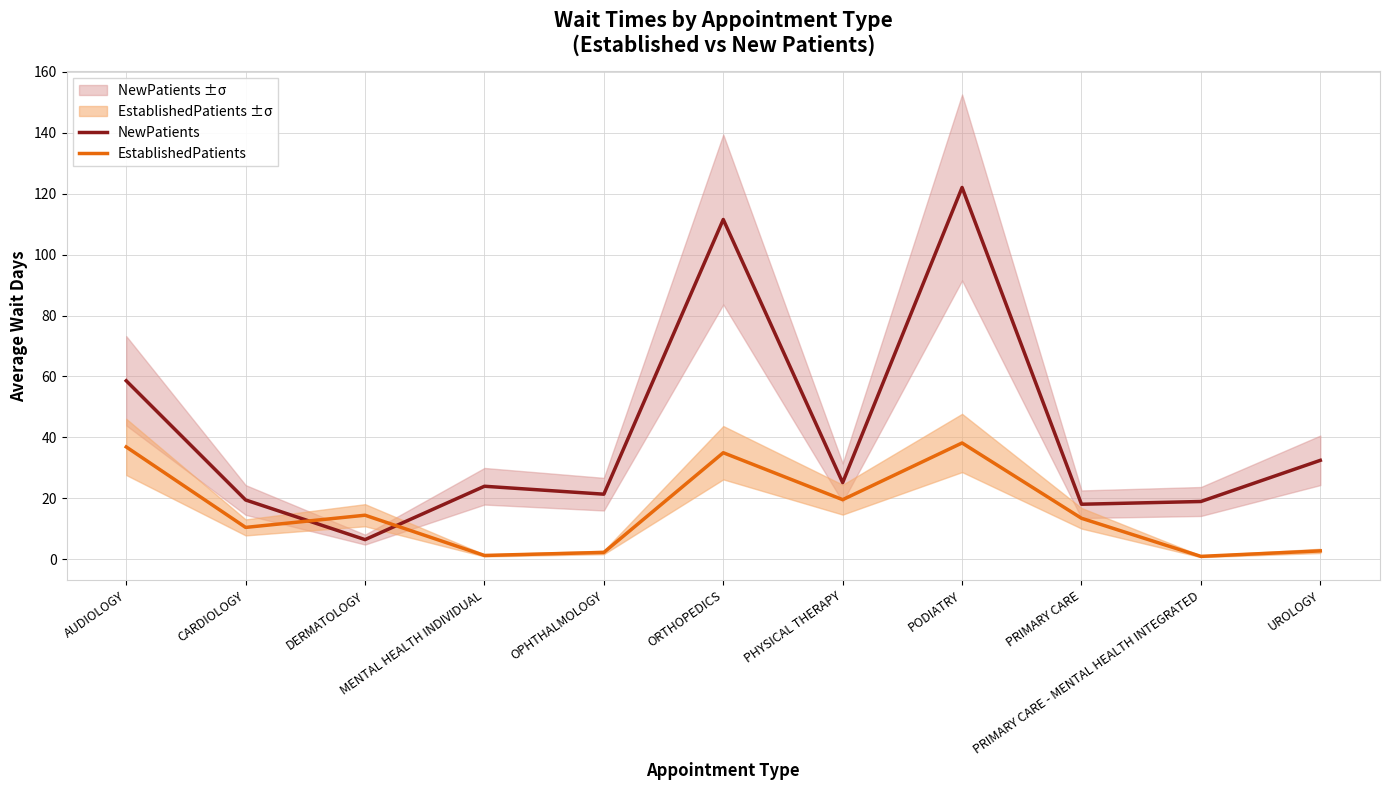

What is the value of the NewPatients point at the 9th from the left?

18.1